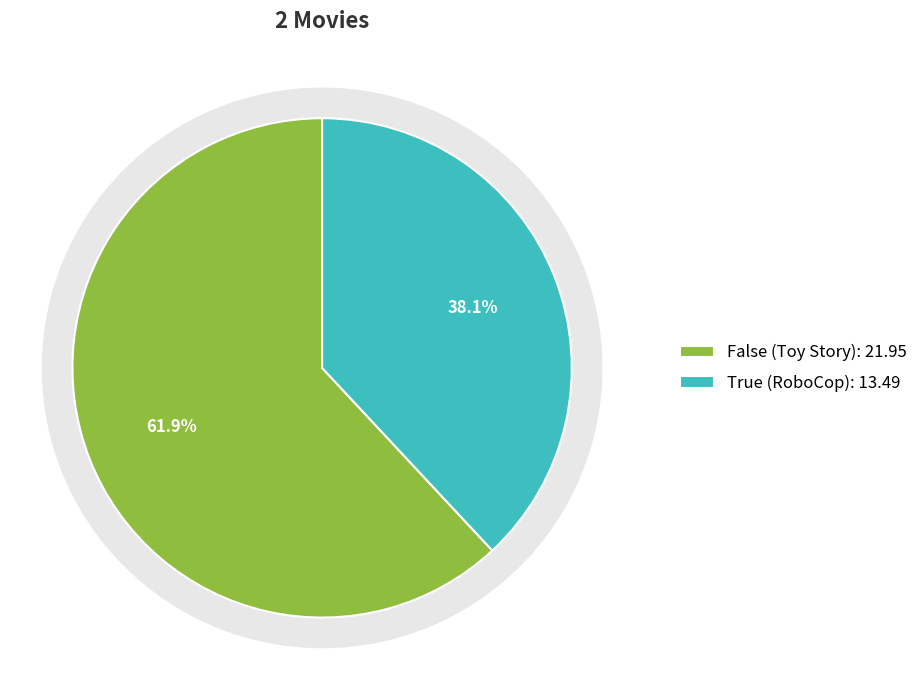

Which slice is the smallest?

True (RoboCop)